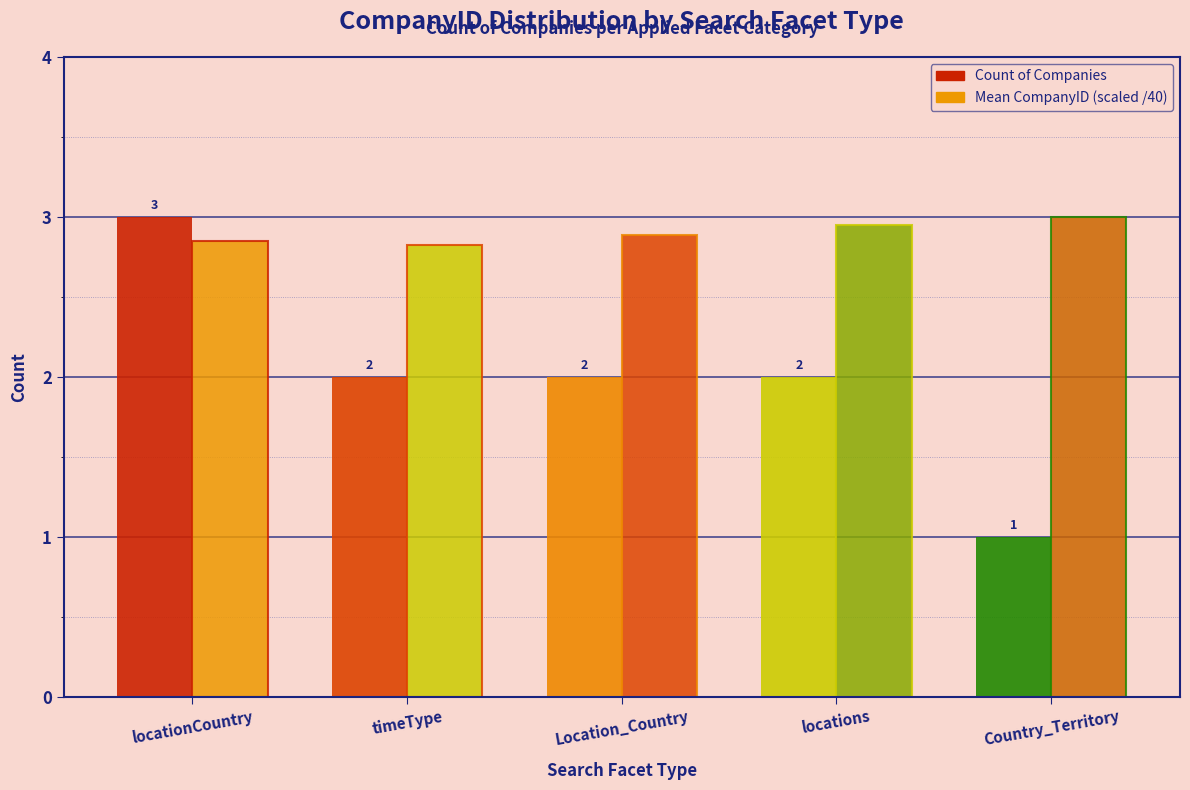

What is the label of the 3rd bar from the left?

Location_Country